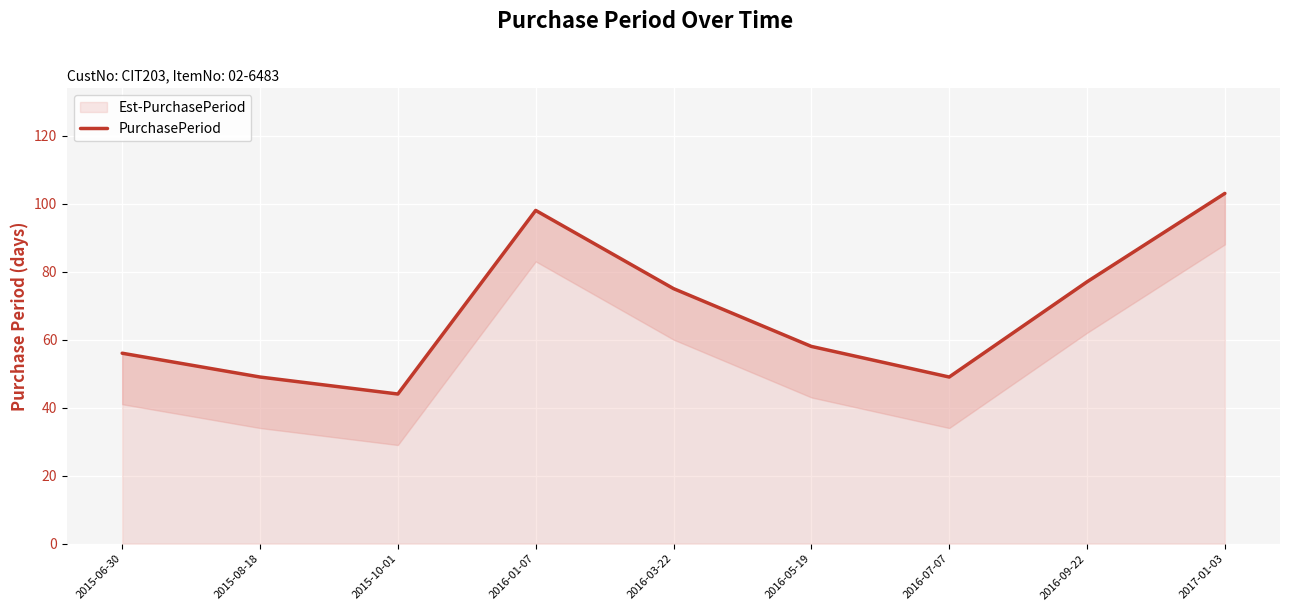

Does the chart display data point markers on the line(s)?

No